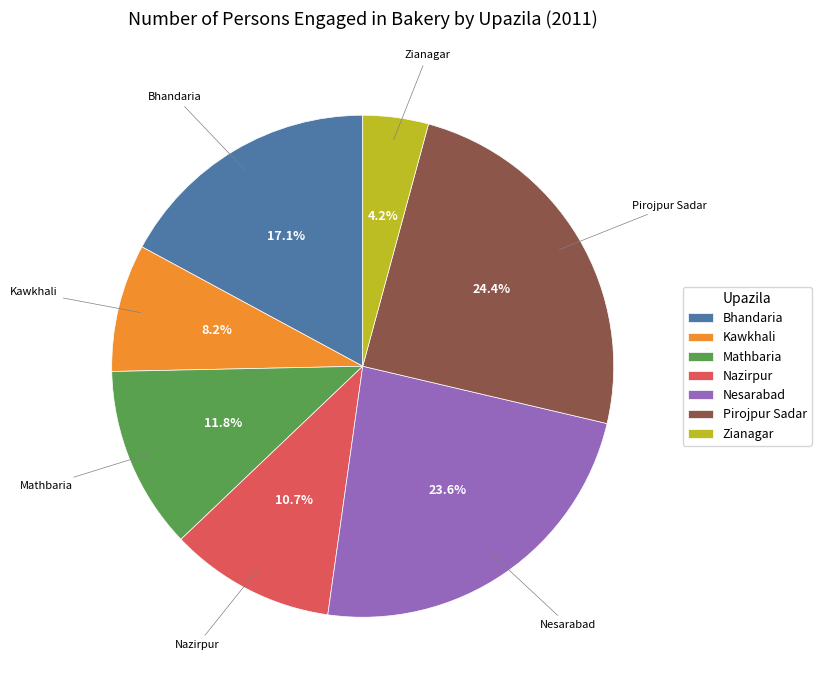

True or false: Pirojpur Sadar accounts for 18% of the total.

False